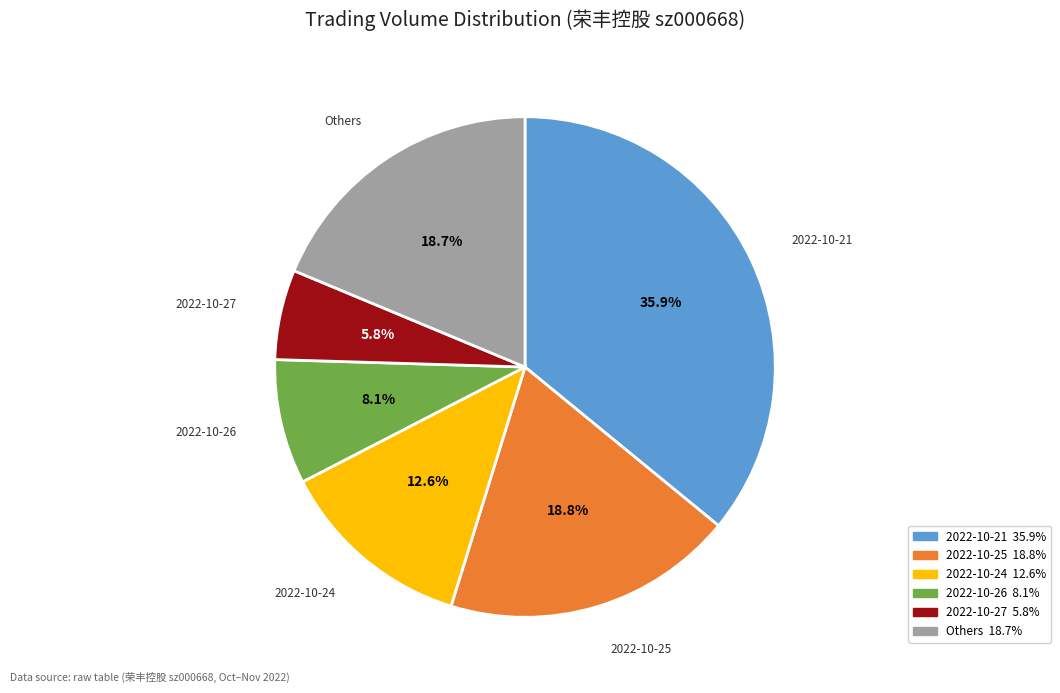

Is there a majority slice in this chart?

No